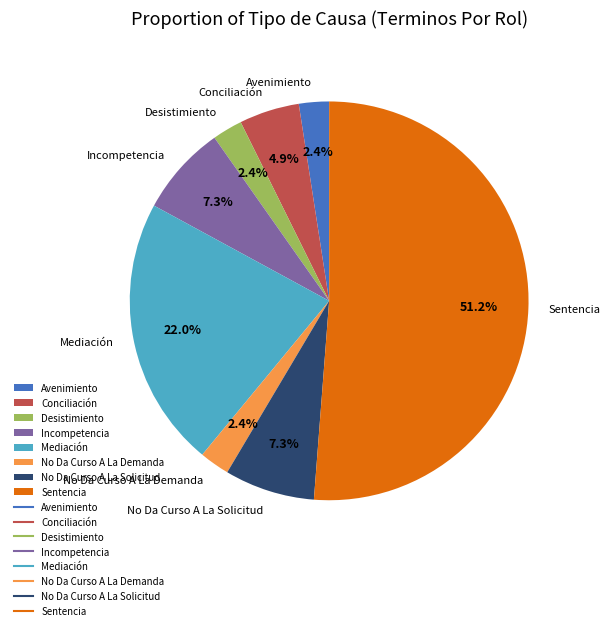

To the nearest percent, what is the combined percentage of Avenimiento and Conciliación?

7%